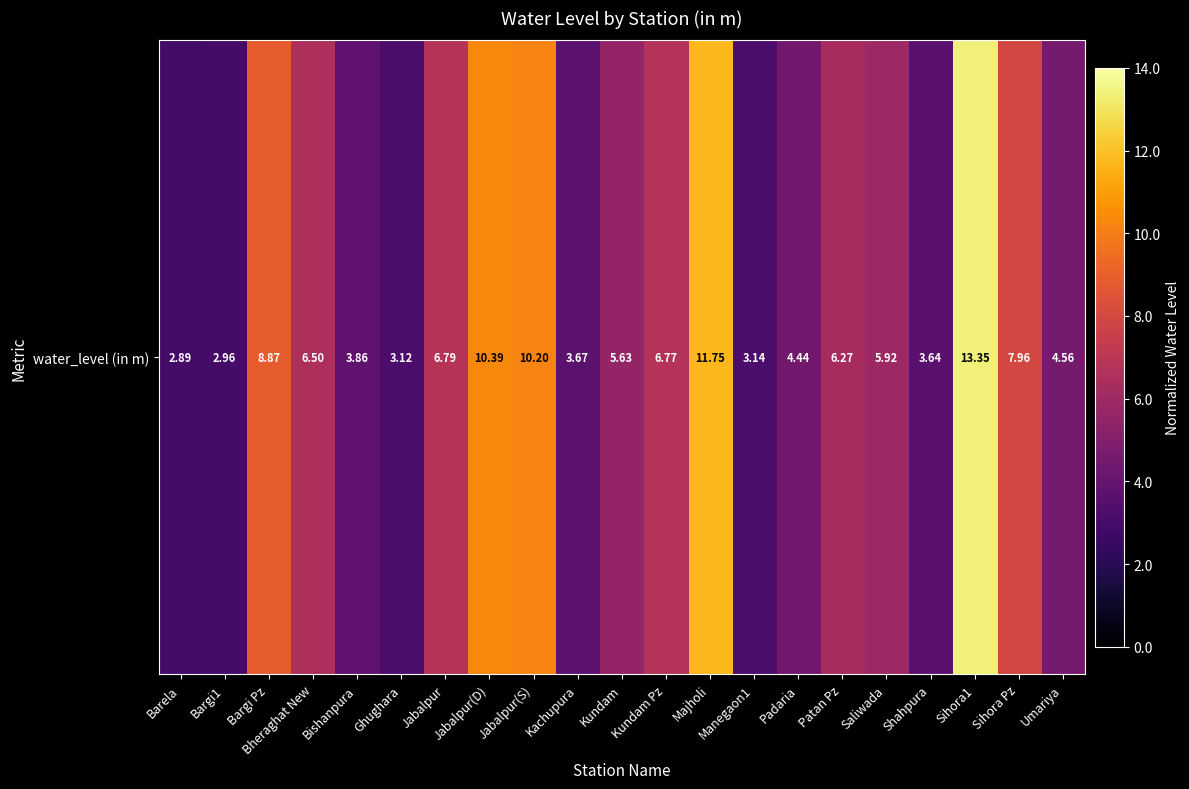

Count the number of data series in this chart.

1